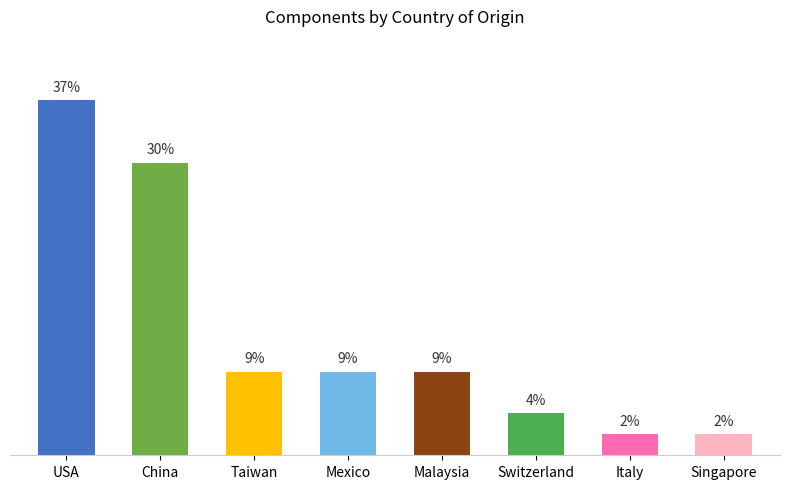

Does the chart contain any negative values?

No